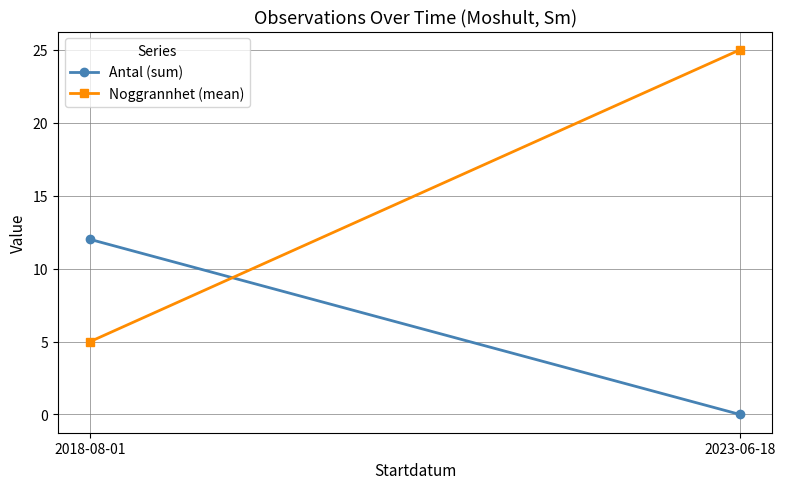

At 2018-08-01, list the series in order from smallest to largest.

Noggrannhet (mean), Antal (sum)